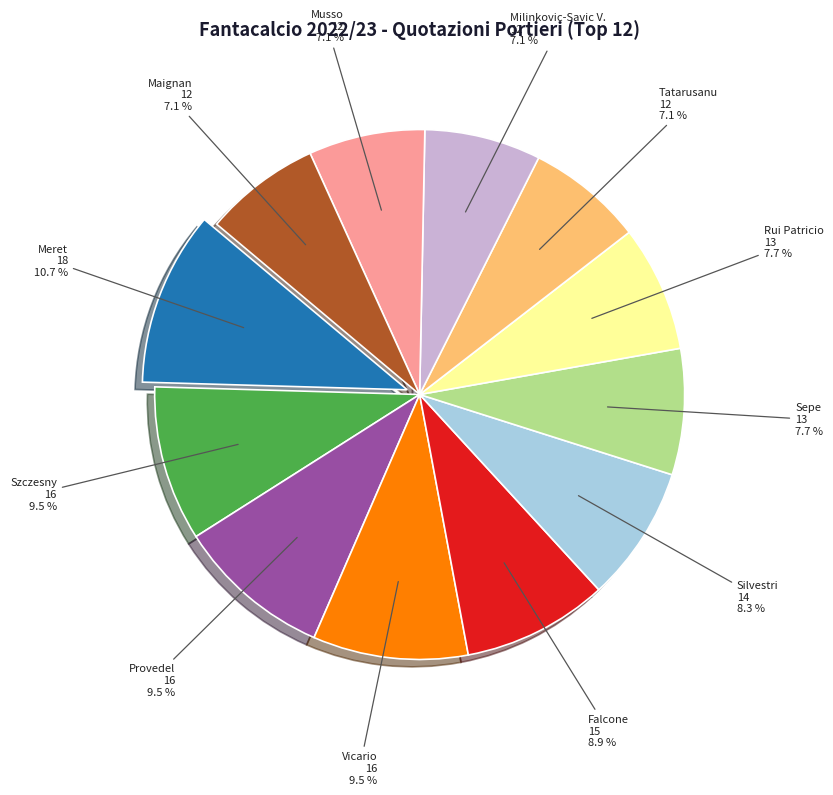

To the nearest percent, what is the difference between the Musso and Sepe slice percentages?

1%